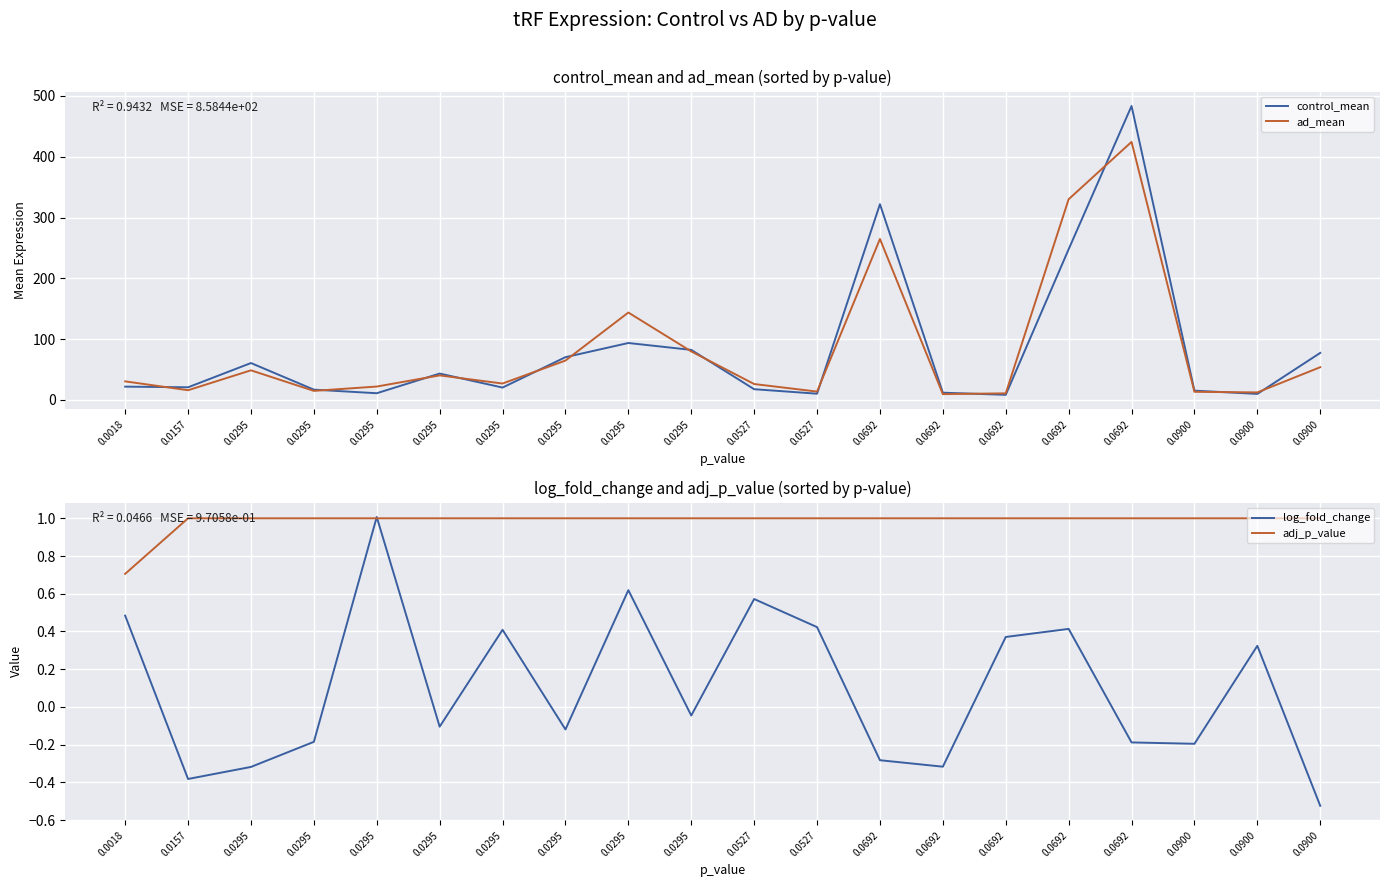

Reading left to right, what are all the values shown in this chart?

control_mean: 21.8	20.7	60.6	16.8	10.9	43.3	20.2	70.2	93.5	82.2	17.5	10.2	321.9	11.8	8.3	247.8	483.5	15.2	9.8	77.3
ad_mean: 30.4	15.9	48.6	14.8	21.9	40.2	26.9	64.7	143.7	79.7	26.1	13.6	264.7	9.5	10.7	330.1	424.4	13.2	12.3	53.7
log_fold_change: 0.5	-0.4	-0.3	-0.2	1.0	-0.1	0.4	-0.1	0.6	-0.0	0.6	0.4	-0.3	-0.3	0.4	0.4	-0.2	-0.2	0.3	-0.5
adj_p_value: 0.7	1.0	1.0	1.0	1.0	1.0	1.0	1.0	1.0	1.0	1.0	1.0	1.0	1.0	1.0	1.0	1.0	1.0	1.0	1.0